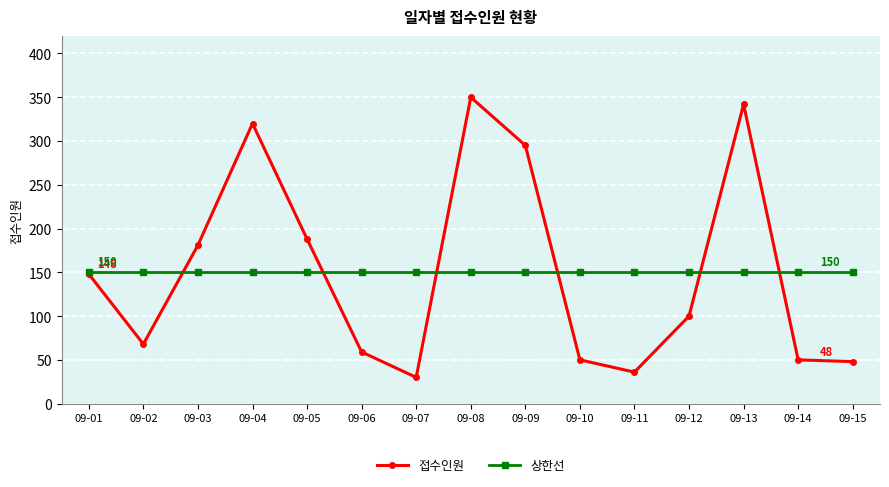

Reading left to right, what are all the values shown in this chart?

접수인원: 148	68	181	320	188	59	30	350	295	50	36	100	342	50	48
상한선: 150	150	150	150	150	150	150	150	150	150	150	150	150	150	150